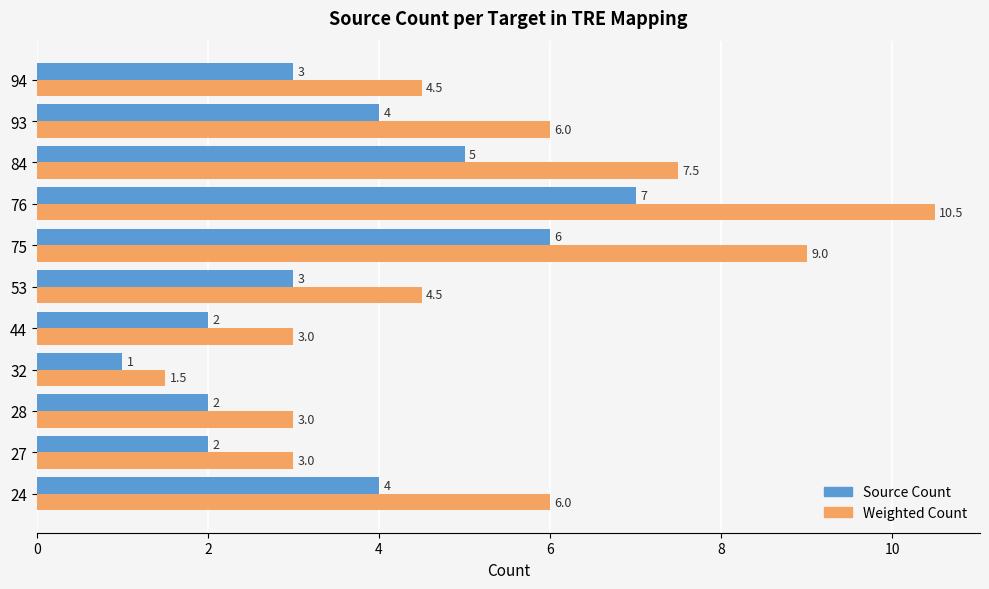

Between 28 and 93, which series saw the biggest shift?

Weighted Count